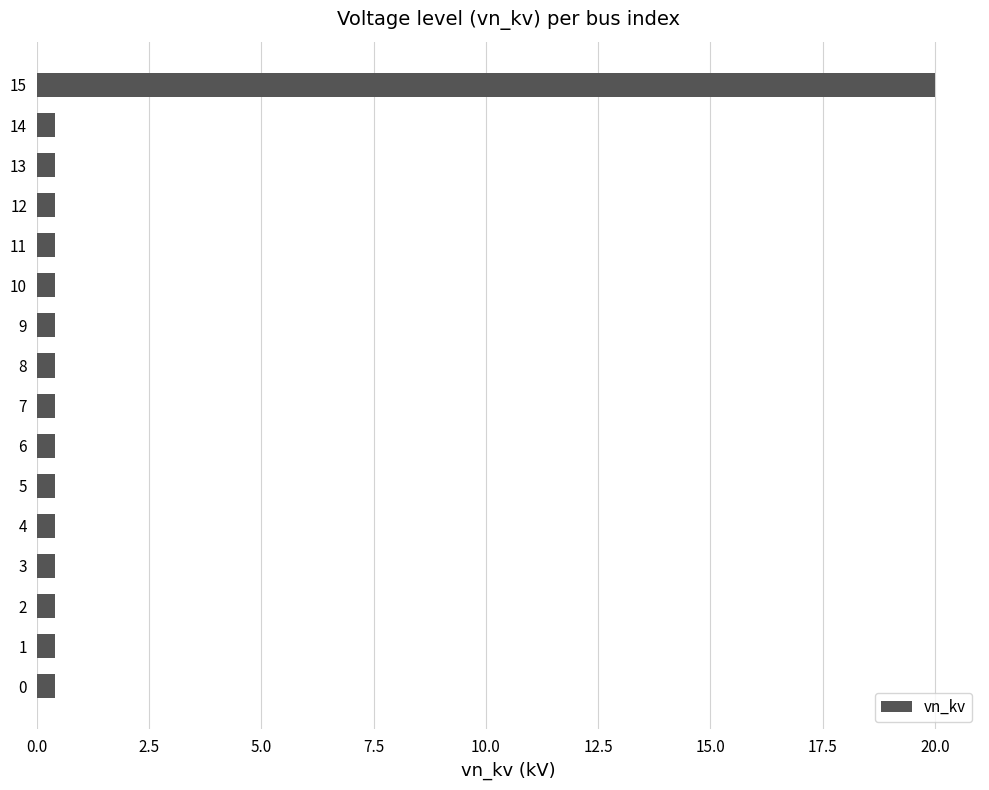

What is the average value?

1.6